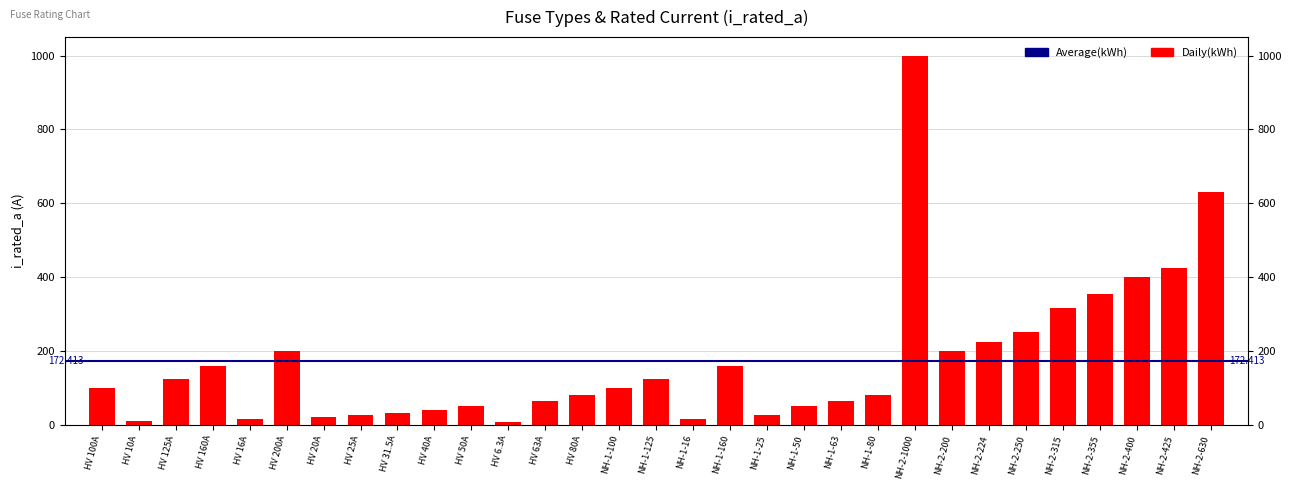

List the labels in order of value, smallest first.

HV 6.3A, HV 10A, HV 16A, NH-1-16, HV 20A, HV 25A, NH-1-25, HV 31.5A, HV 40A, HV 50A, NH-1-50, HV 63A, NH-1-63, HV 80A, NH-1-80, HV 100A, NH-1-100, HV 125A, NH-1-125, HV 160A, NH-1-160, HV 200A, NH-2-200, NH-2-224, NH-2-250, NH-2-315, NH-2-355, NH-2-400, NH-2-425, NH-2-630, NH-2-1000